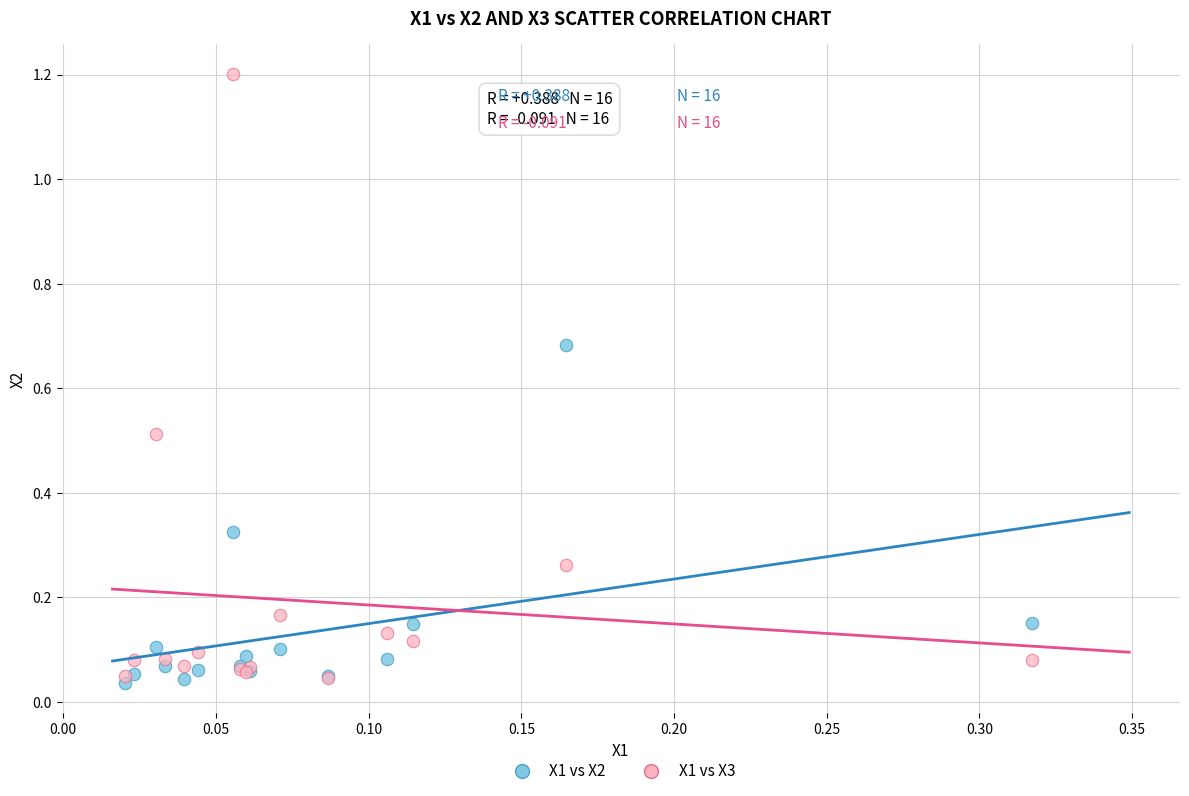

Which series reaches the maximum Y coordinate?

X1 vs X3